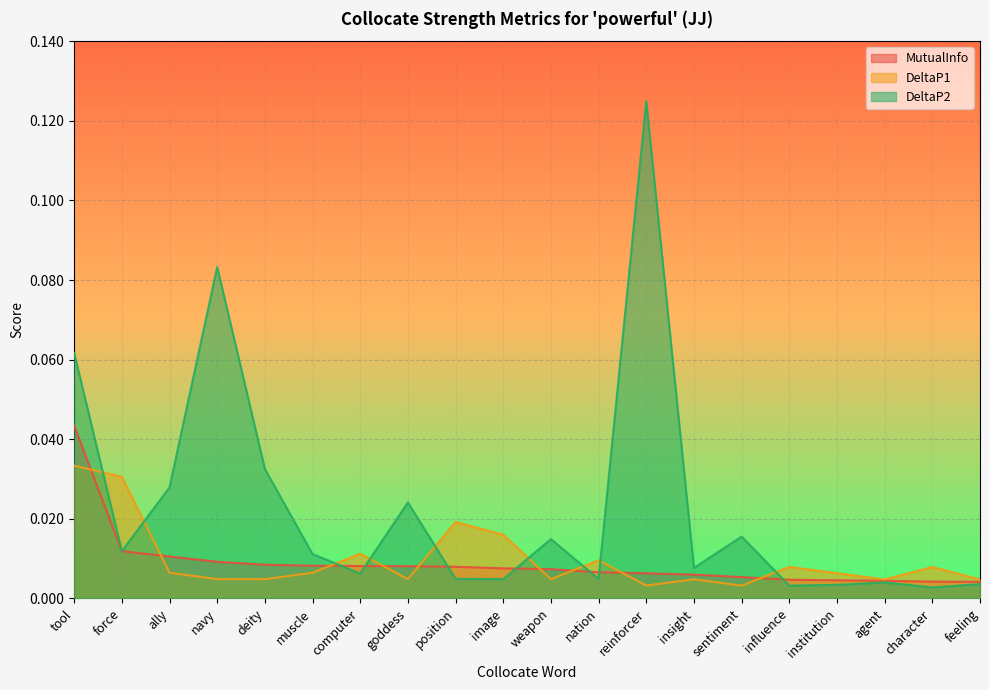

True or false: DeltaP1 and DeltaP2 cross at least once.

True